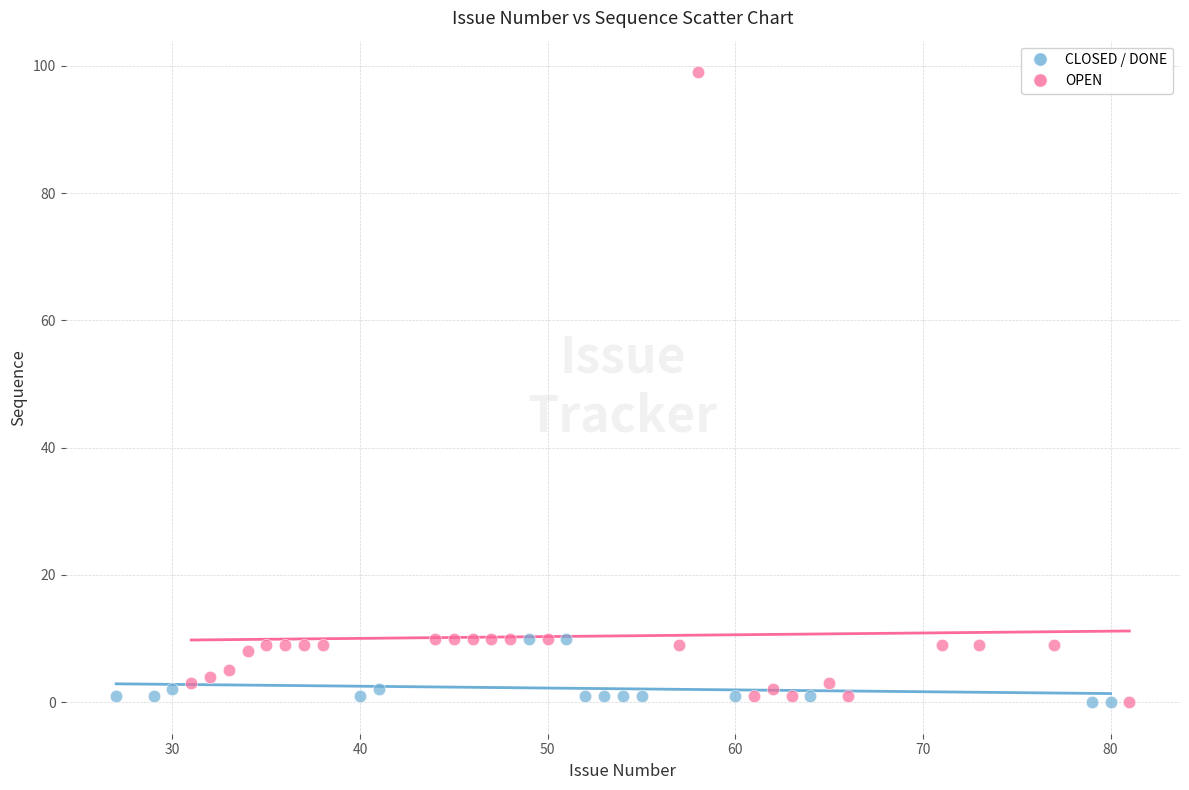

Which series reaches the maximum Y coordinate?

OPEN